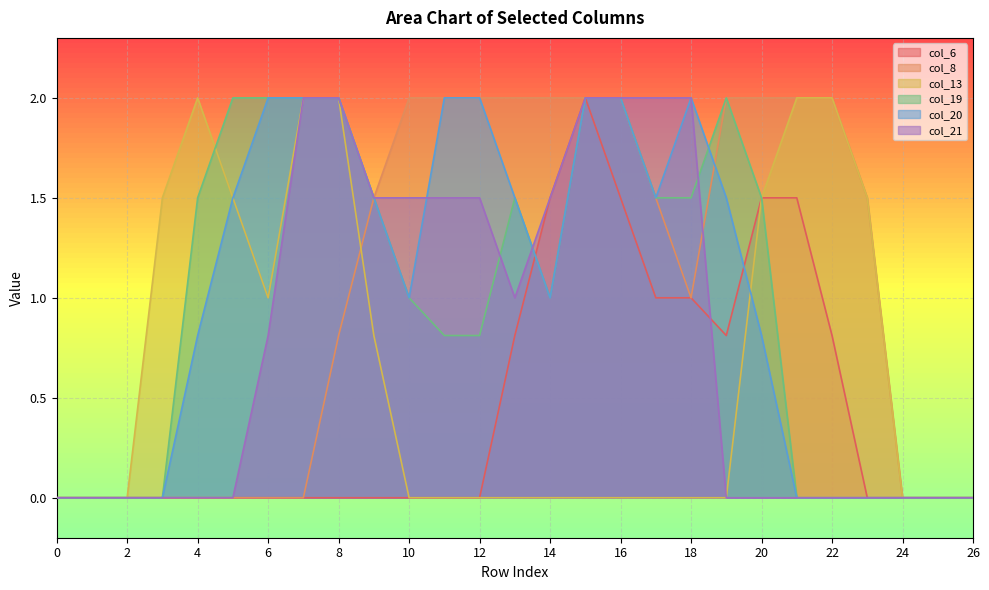

Is it true that col_6 equals 1.5 at 20?

True